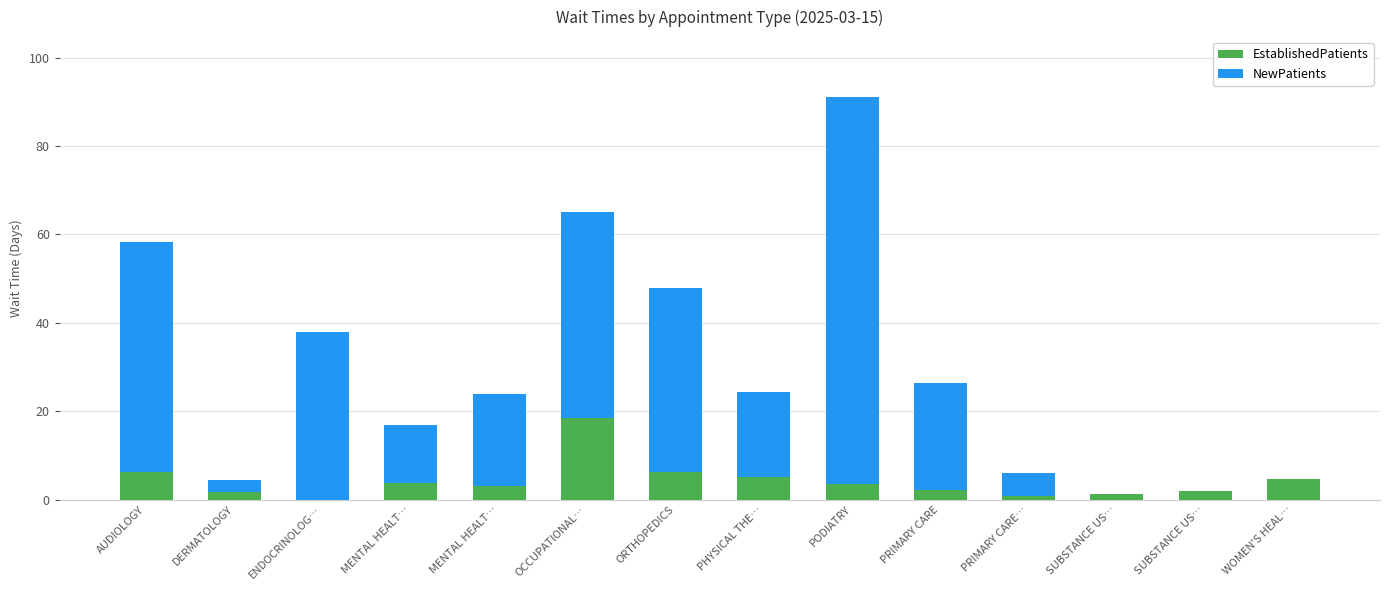

What is the sum of the NewPatients values at ORTHOPEDICS and OCCUPATIONAL…?

88.2